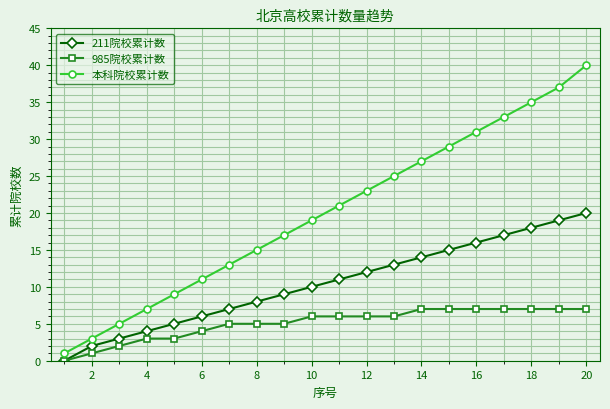

List the series in order of their peak value, lowest first.

985院校累计数, 211院校累计数, 本科院校累计数